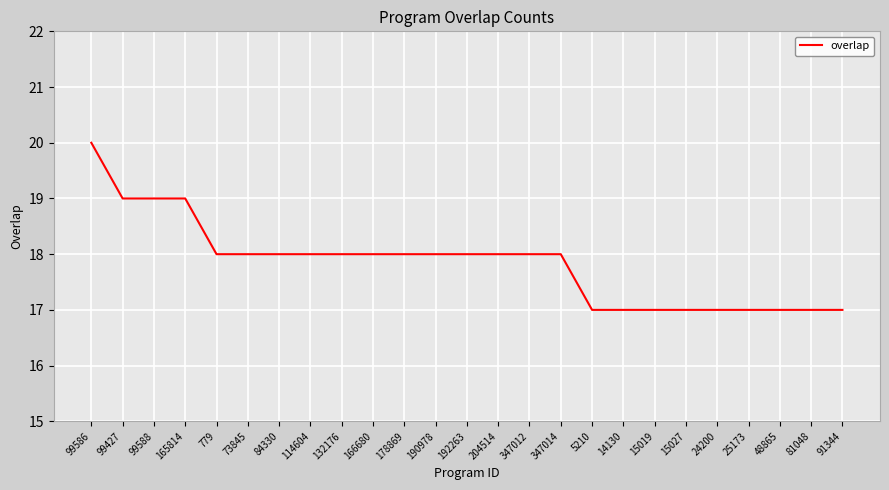

Approximately how many times larger is the value at 779 compared to 91344?

1.1